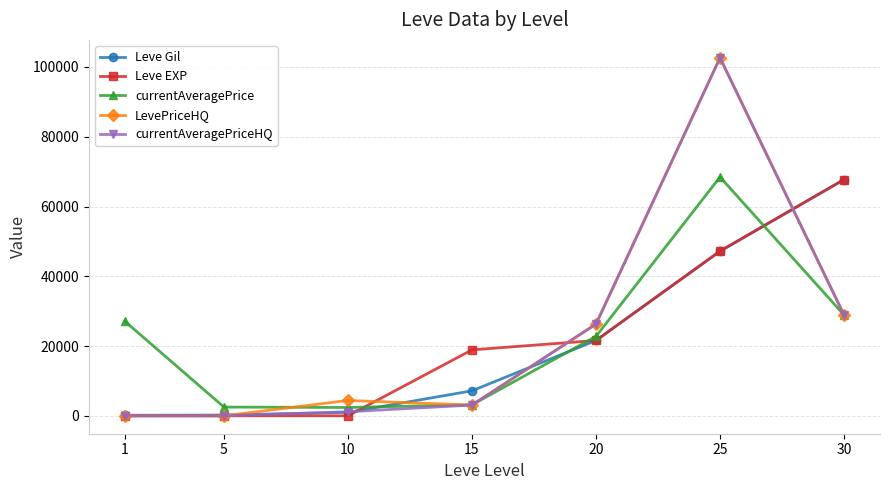

What is the highest value of the Leve EXP series?

67730